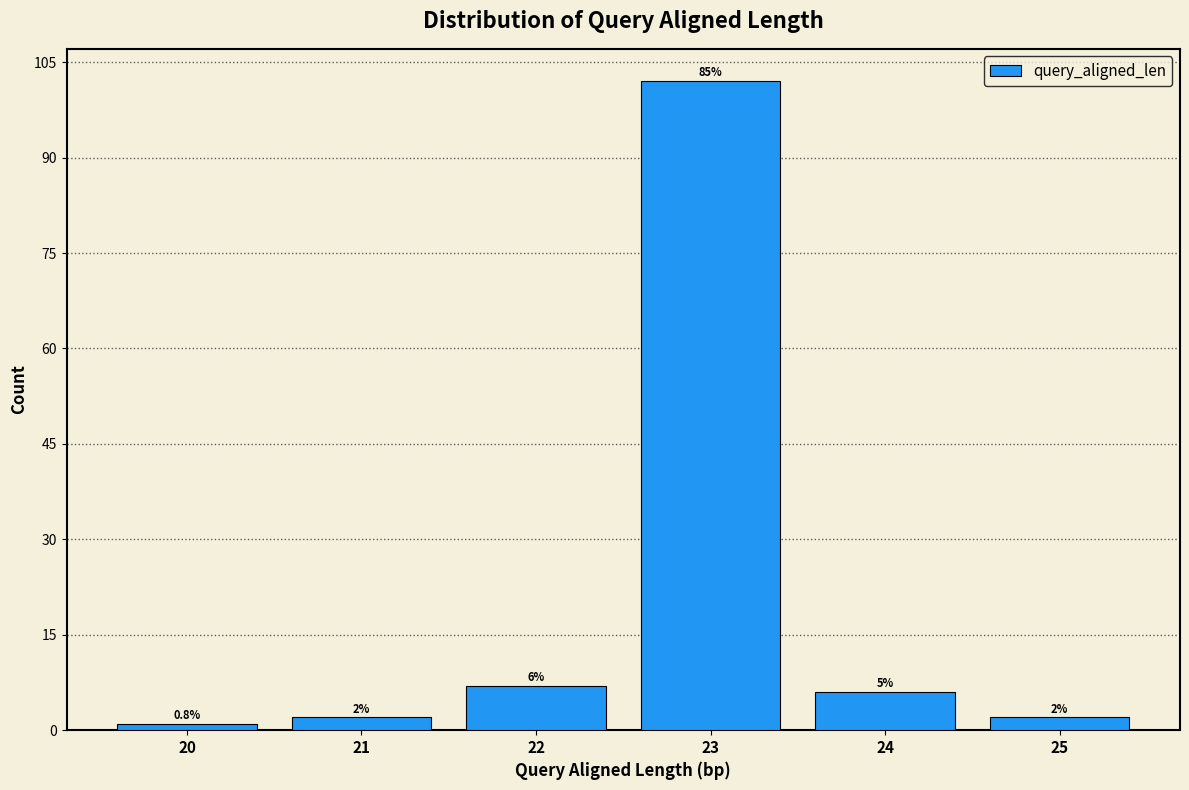

Over which range of the x-axis is the bar tallest?

22.5 to 23.5